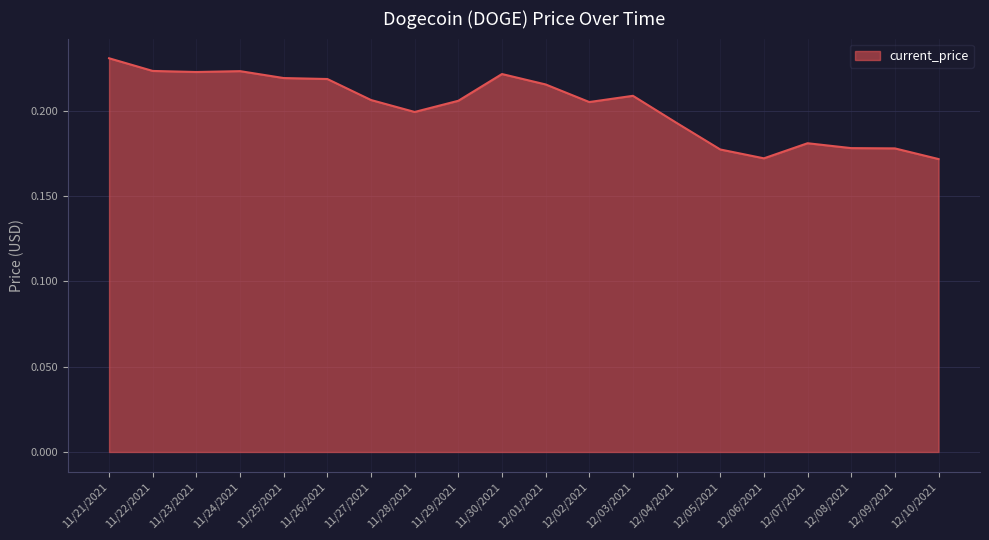

What position from the right is 12/09/2021?

2